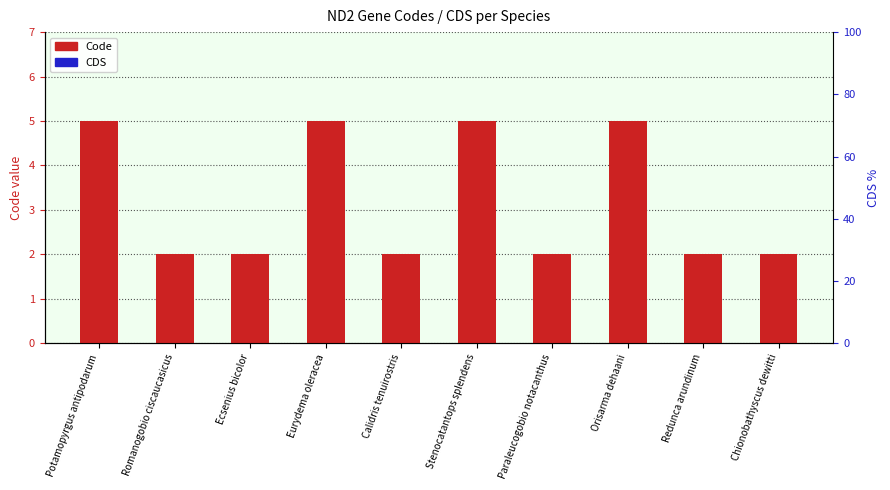

List the series in order of their peak value, lowest first.

CDS, Code